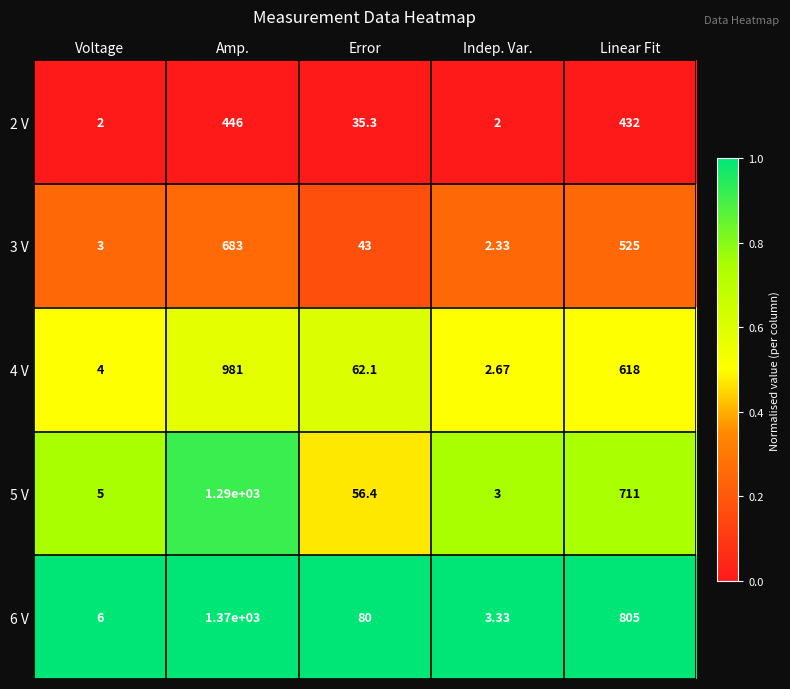

At which category is the sum across all series the highest?

Amp.